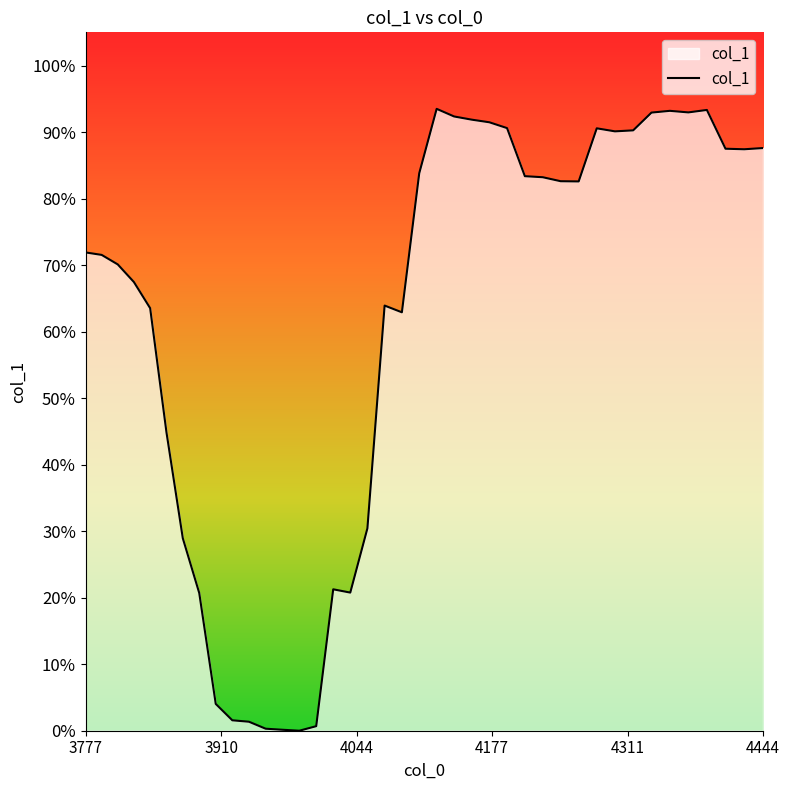

Does the chart have visible grid lines?

No